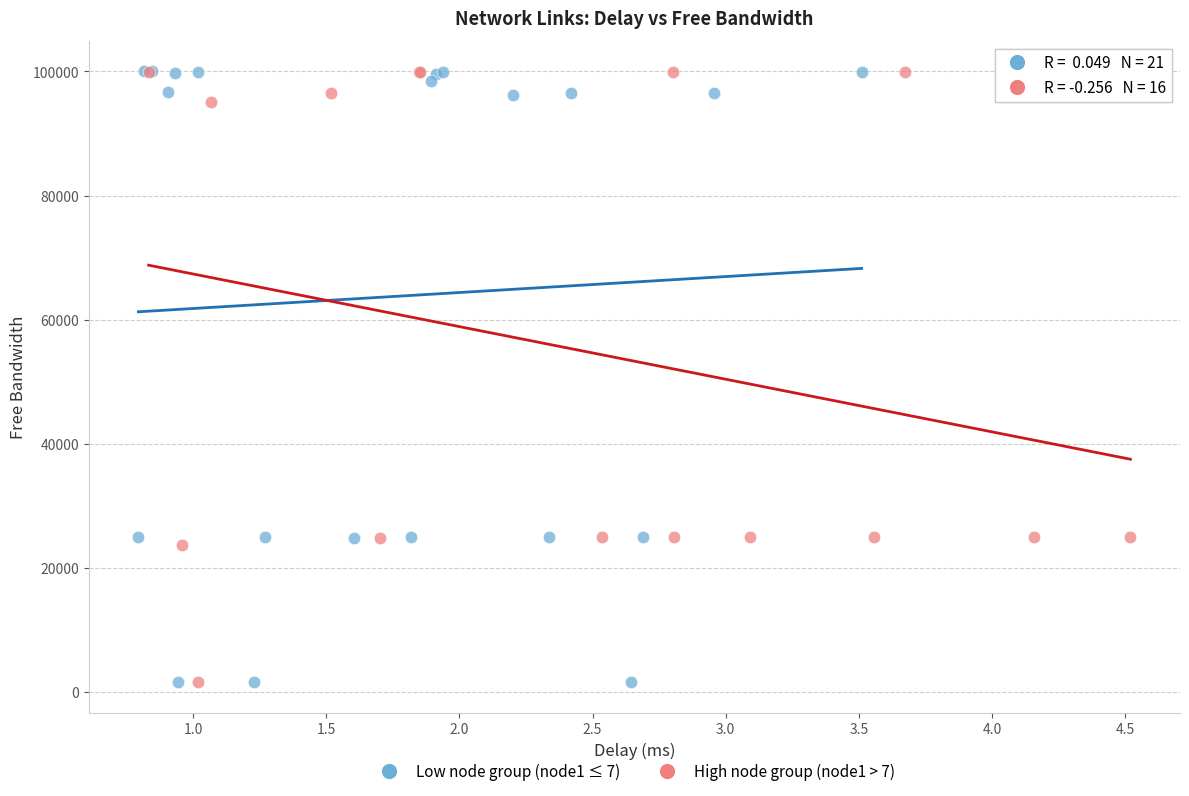

Which series has the widest spread of Y values?

Low node group (node1 ≤ 7)